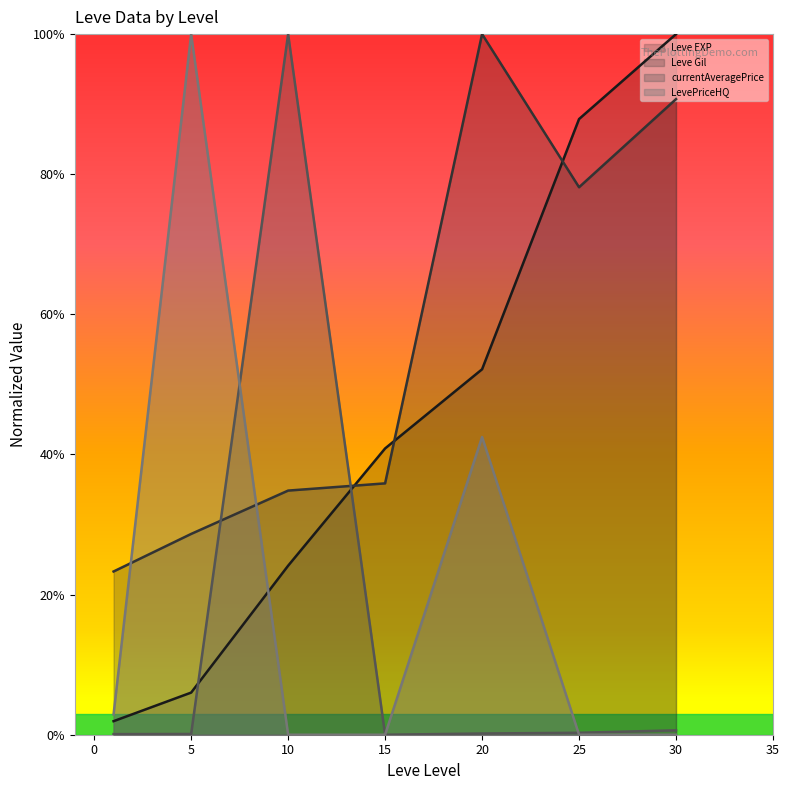

The Leve EXP series shows 0.4 at 15. True or false?

True